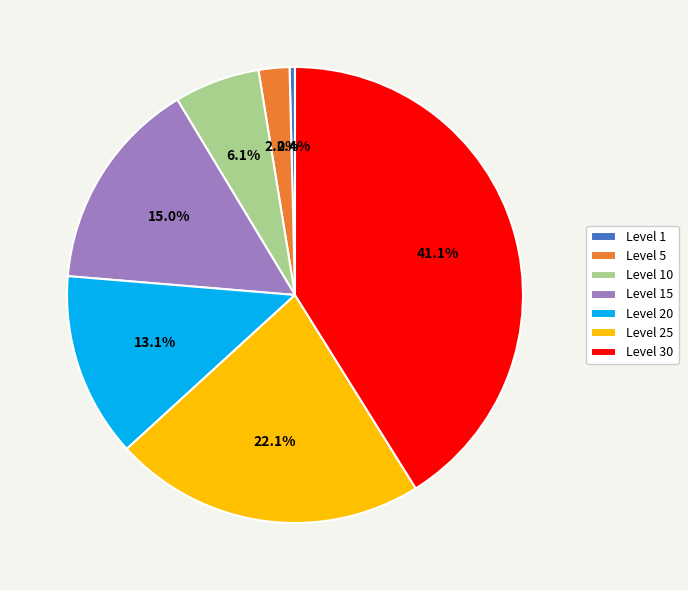

Is there a majority slice in this chart?

No